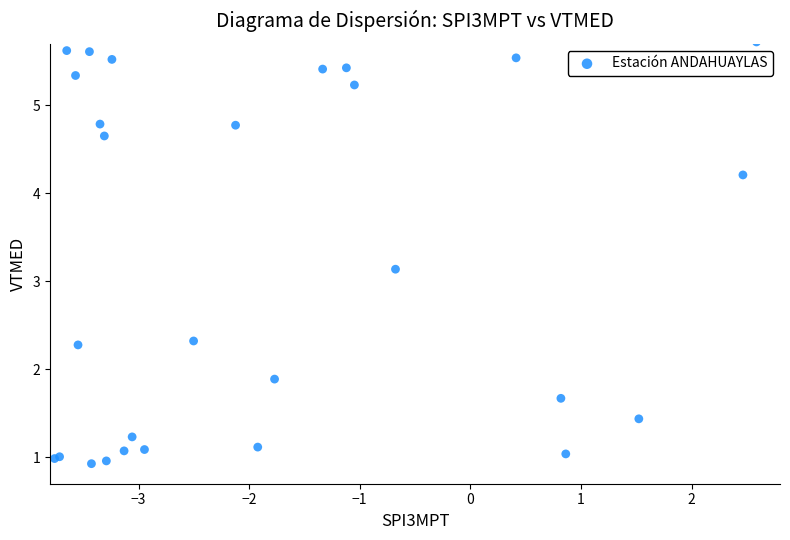

What Y value in the scatter plot is closest to 3?

3.1